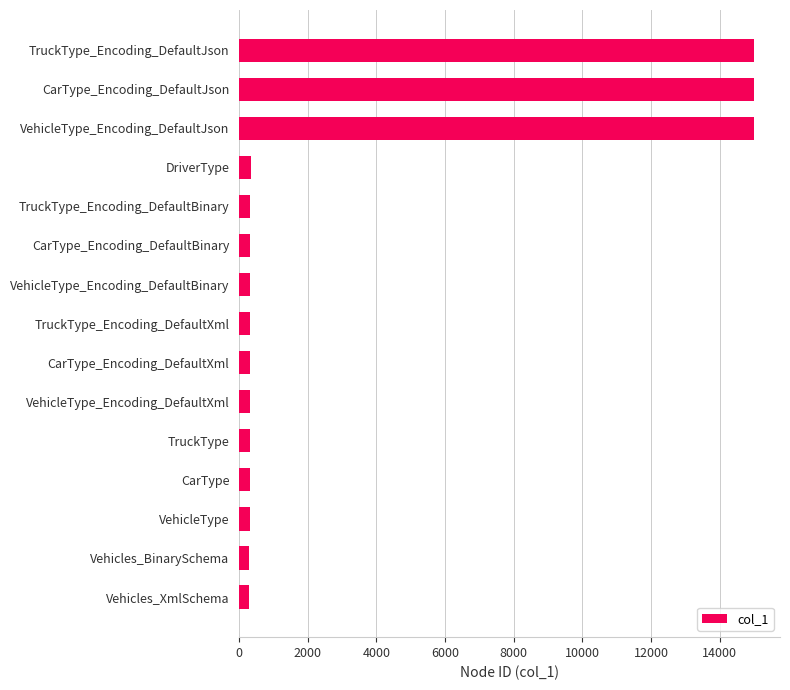

Between VehicleType_Encoding_DefaultJson and Vehicles_XmlSchema, which is larger?

VehicleType_Encoding_DefaultJson